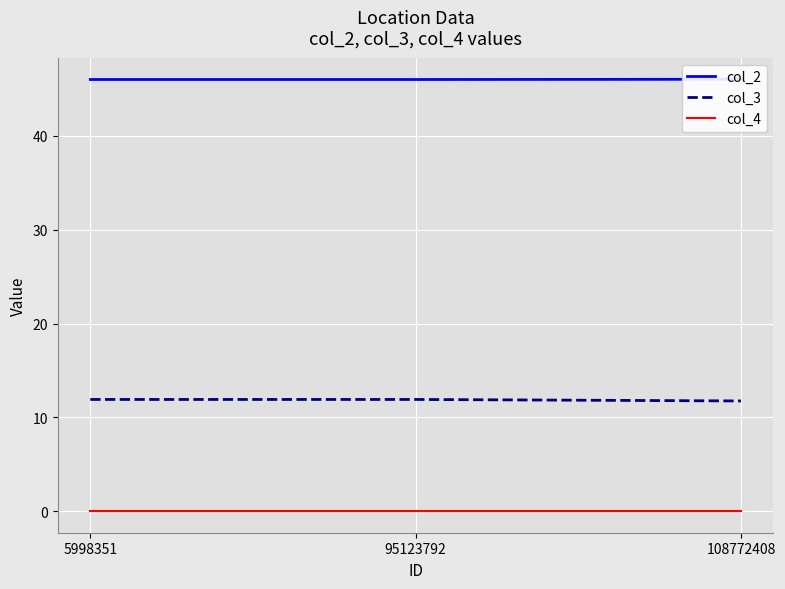

Does the chart display data point markers on the line(s)?

No